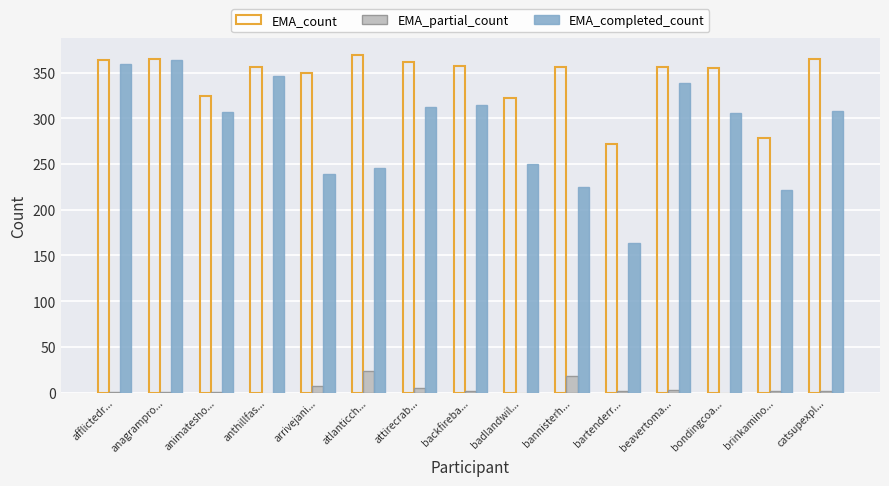

What is the highest value of the EMA_completed_count series?

364